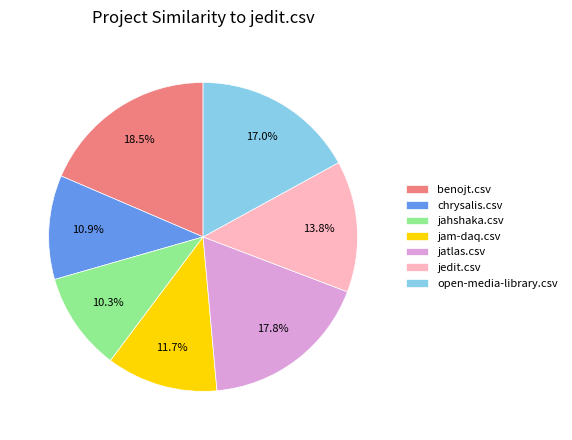

The jatlas.csv slice represents 12% of the pie. True or false?

False